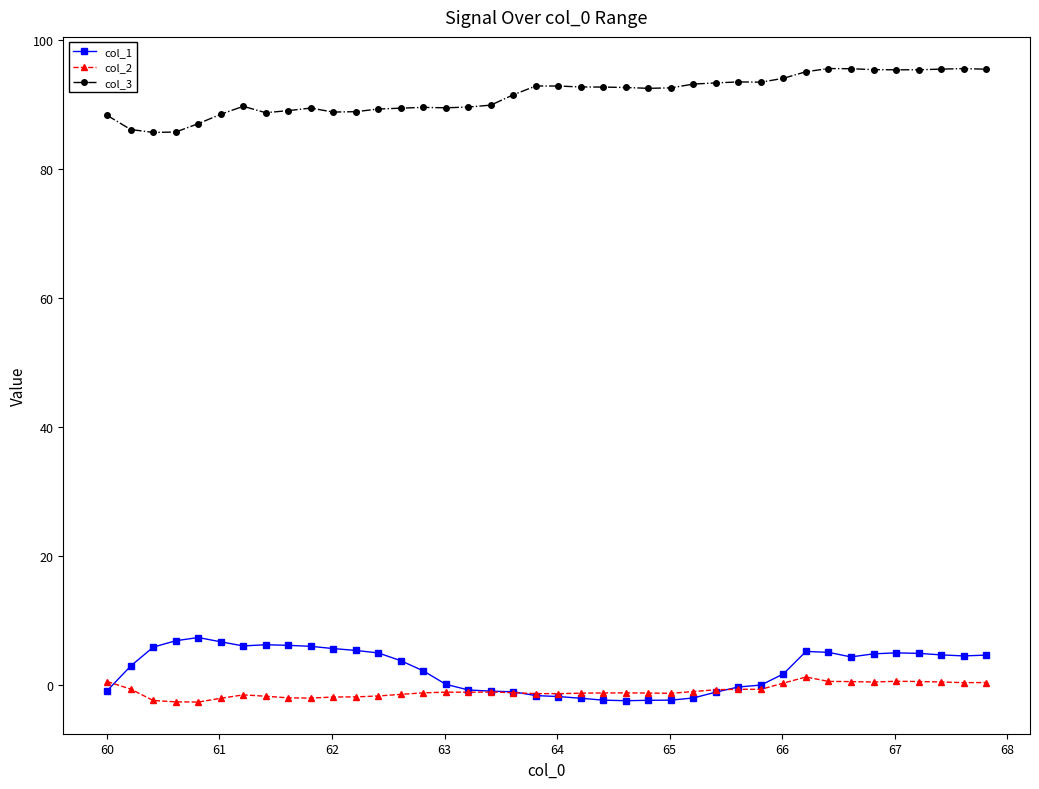

True or false: col_2 has more than 0 points higher than both neighbors.

True